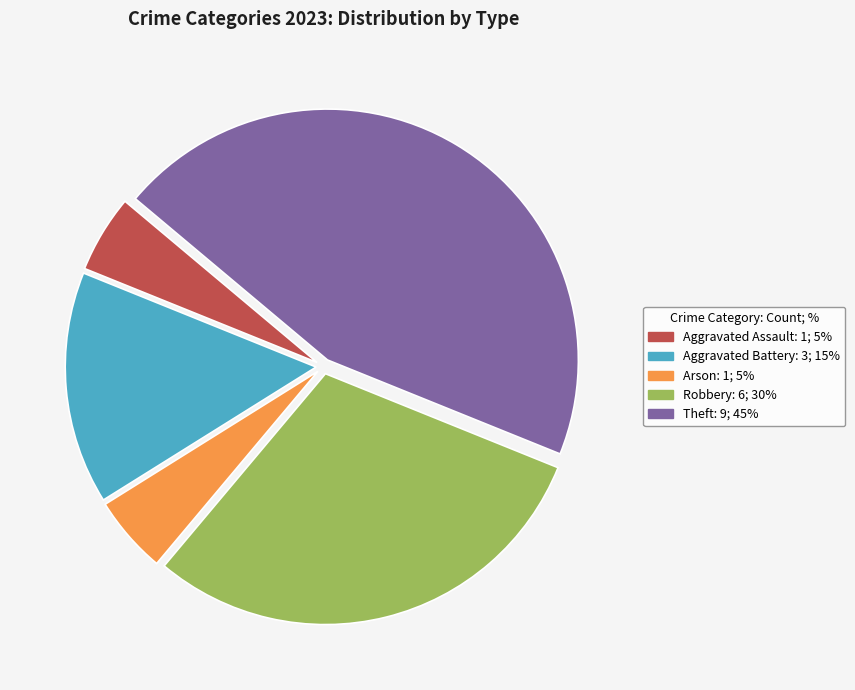

Is there a majority slice in this chart?

No